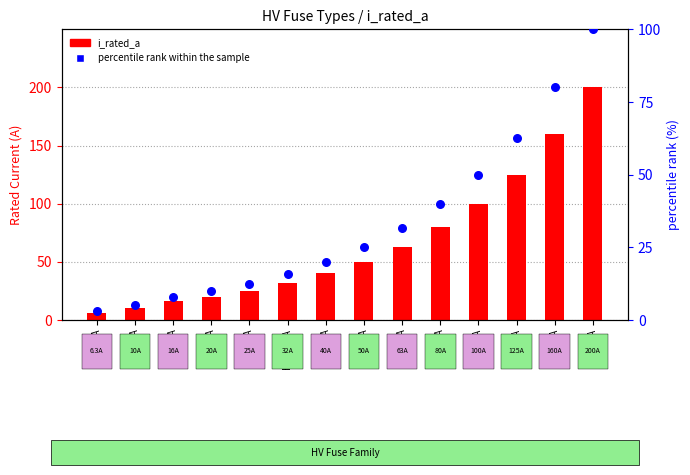

Which series has the largest total across all categories?

i_rated_a